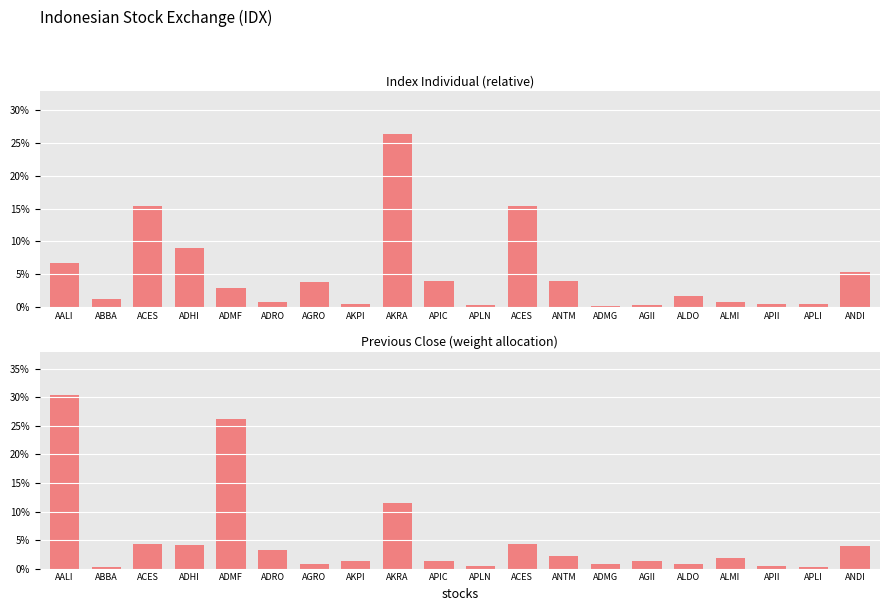

Reading left to right, transcribe all the data shown in this chart.

Index Individual (normalized): 6.8	1.3	15.4	9.0	2.9	0.8	3.8	0.6	26.3	4.1	0.3	15.4	4.0	0.2	0.3	1.7	0.8	0.6	0.5	5.4
Previous Close (normalized): 30.4	0.2	4.3	4.1	26.2	3.2	0.8	1.4	11.6	1.4	0.4	4.3	2.2	0.8	1.4	0.9	1.9	0.4	0.2	4.0